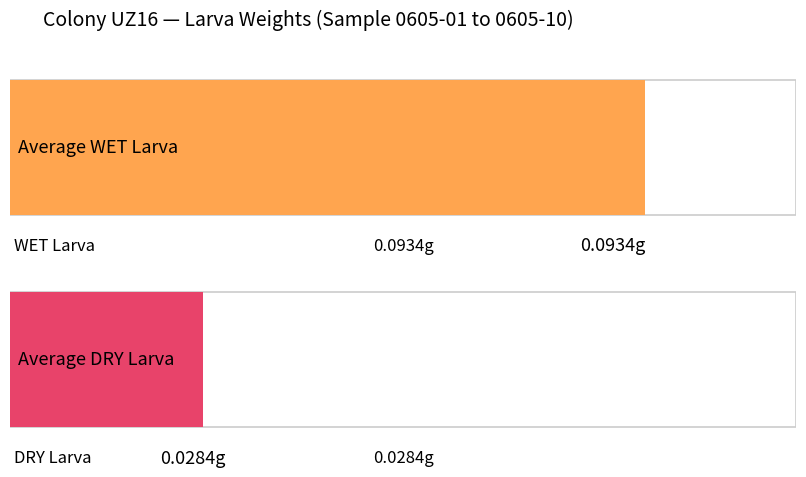

Which series has the largest range (max minus min)?

WET Larva